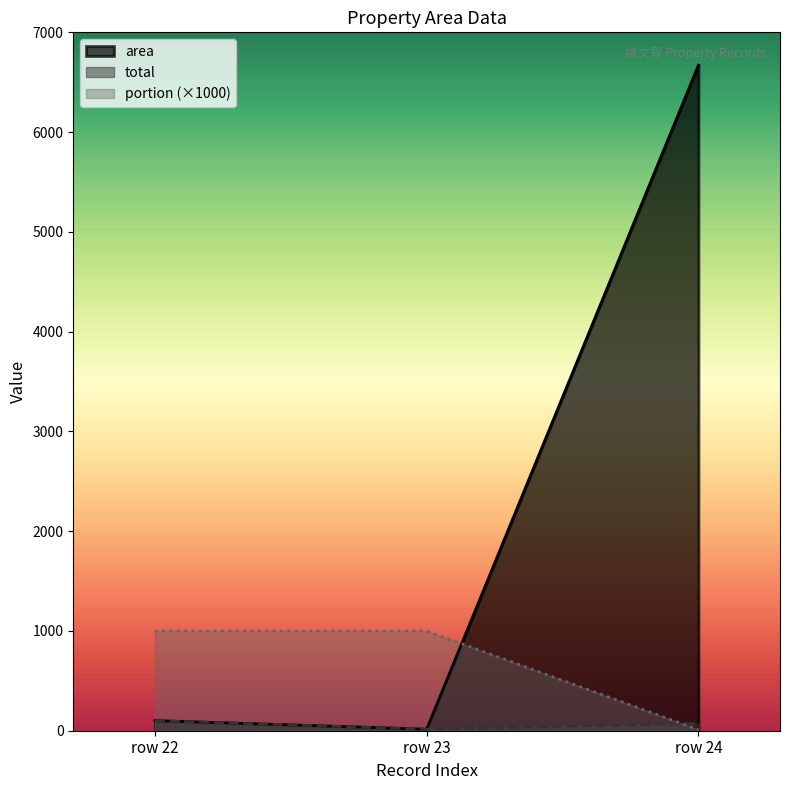

What are all the series names shown in the legend?

area, total, portion (×1000)